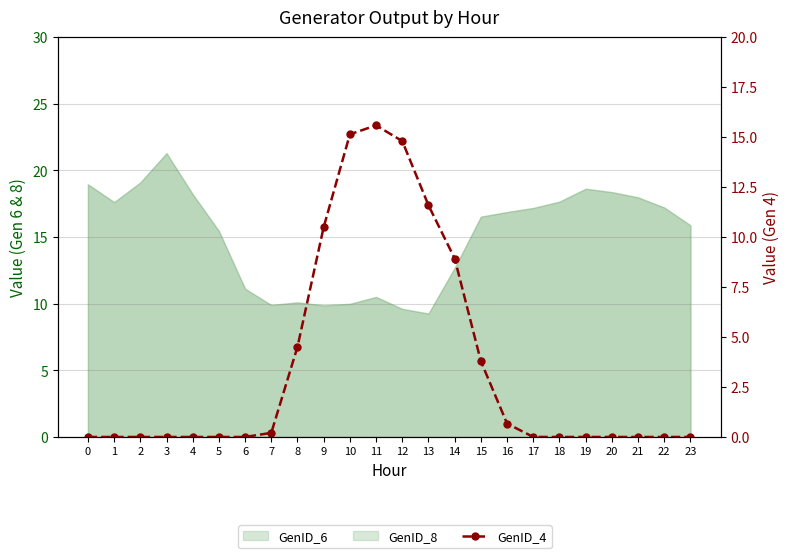

List the labels in order of value, largest first.

11, 10, 12, 13, 9, 14, 8, 15, 16, 7, 17, 0, 1, 2, 3, 4, 5, 6, 18, 19, 20, 21, 22, 23